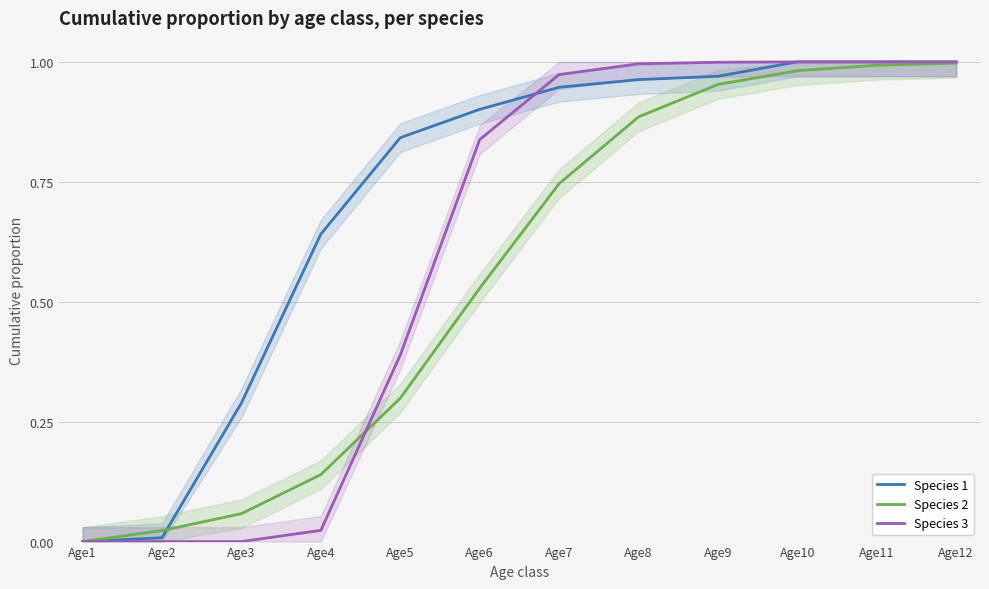

What is the value of the Species 3 point at the 11th from the left?

1.0